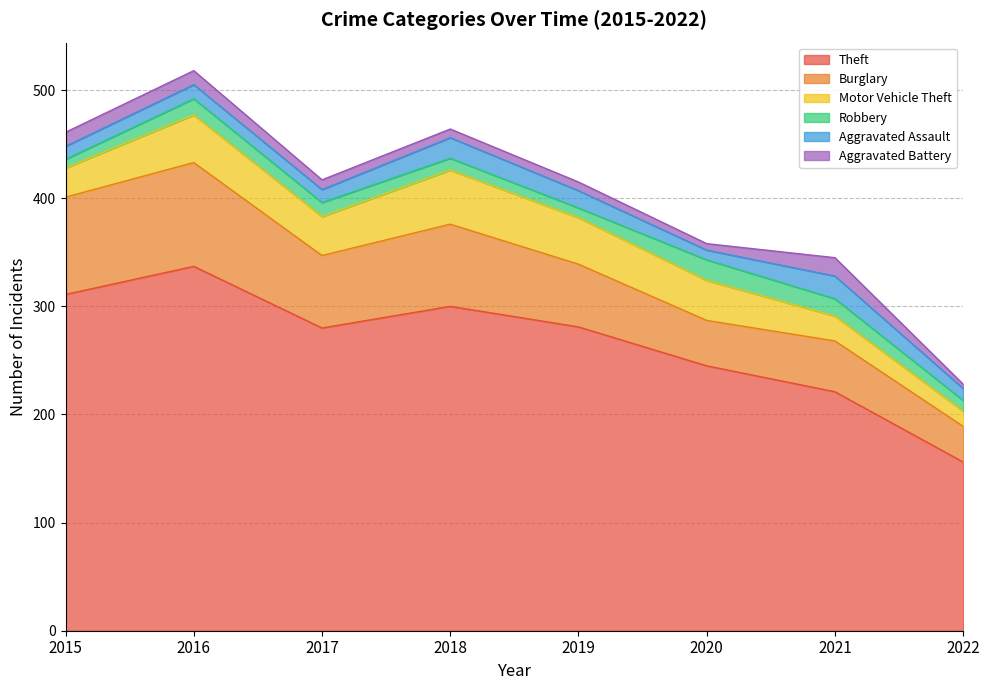

True or false: Aggravated Assault and Theft intersect in this chart.

False